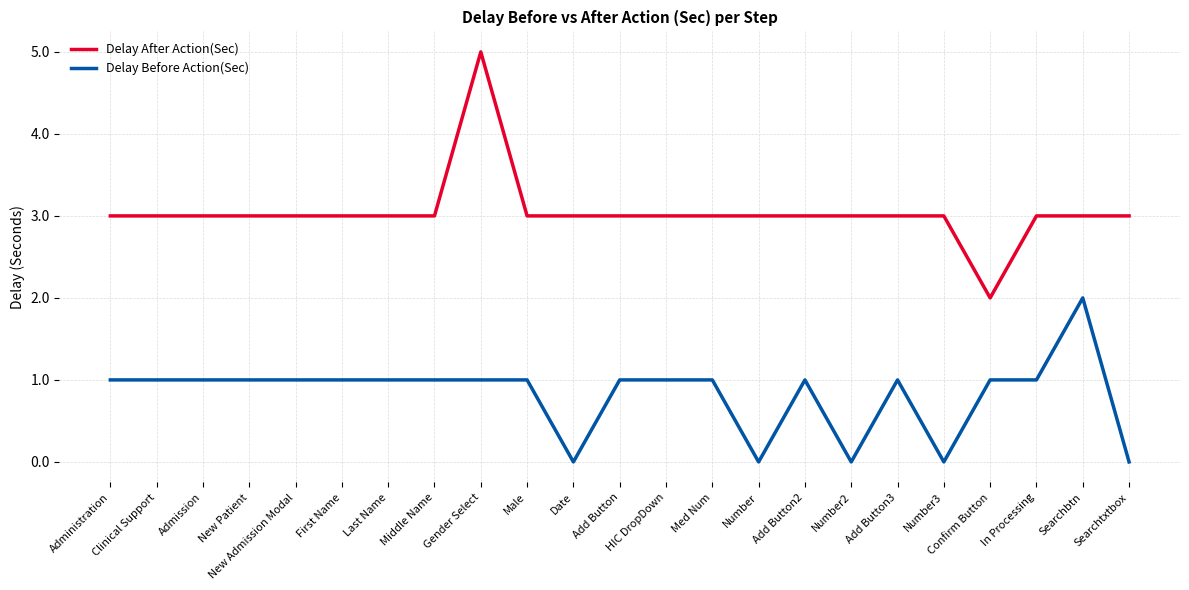

What value does the Delay After Action(Sec) series have at Number?

3